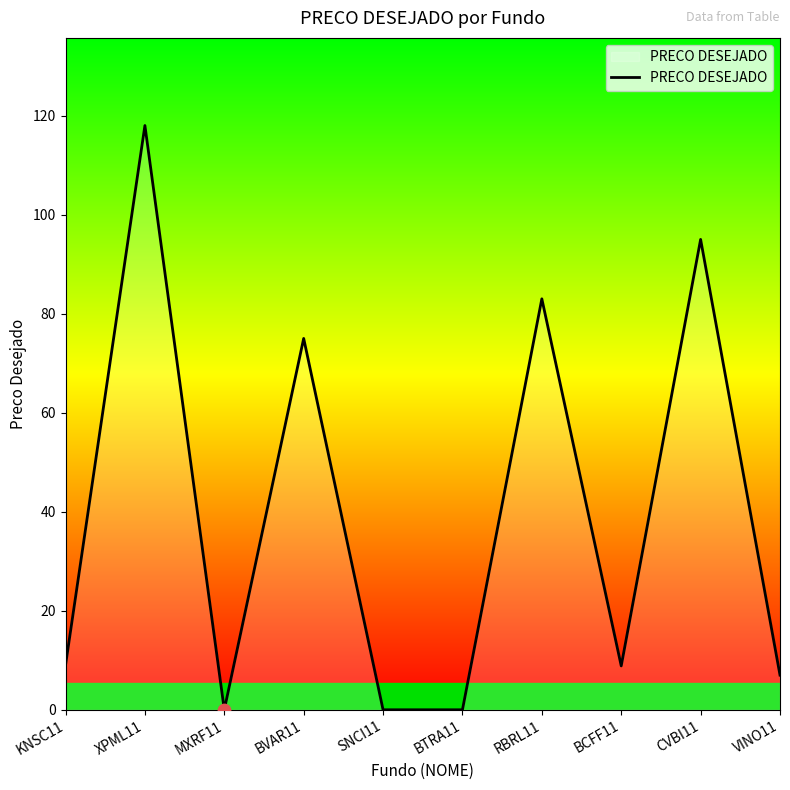

Which has a higher value, BTRA11 or RBRL11?

RBRL11